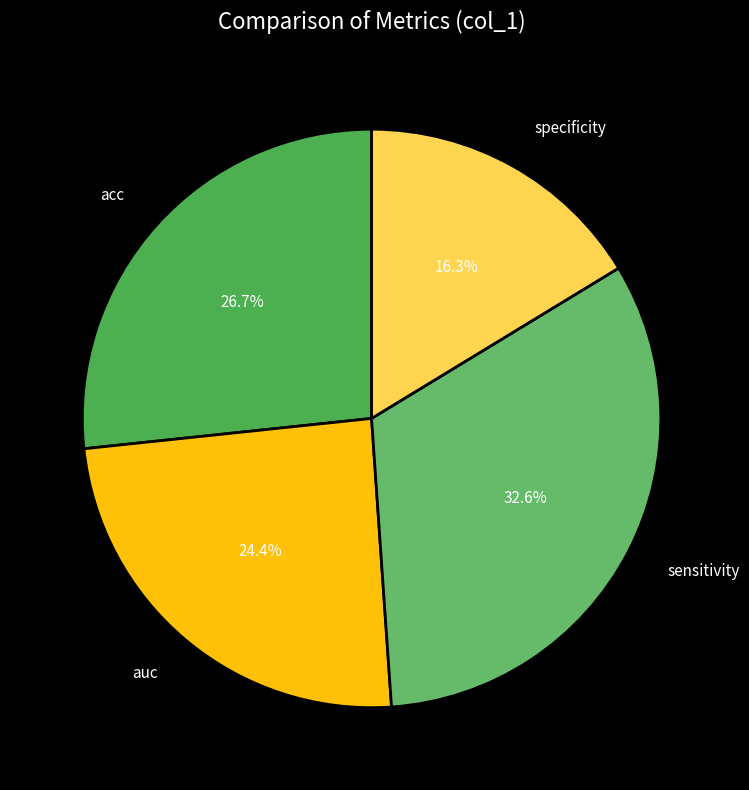

Rank the categories by value from highest to lowest.

sensitivity, acc, auc, specificity